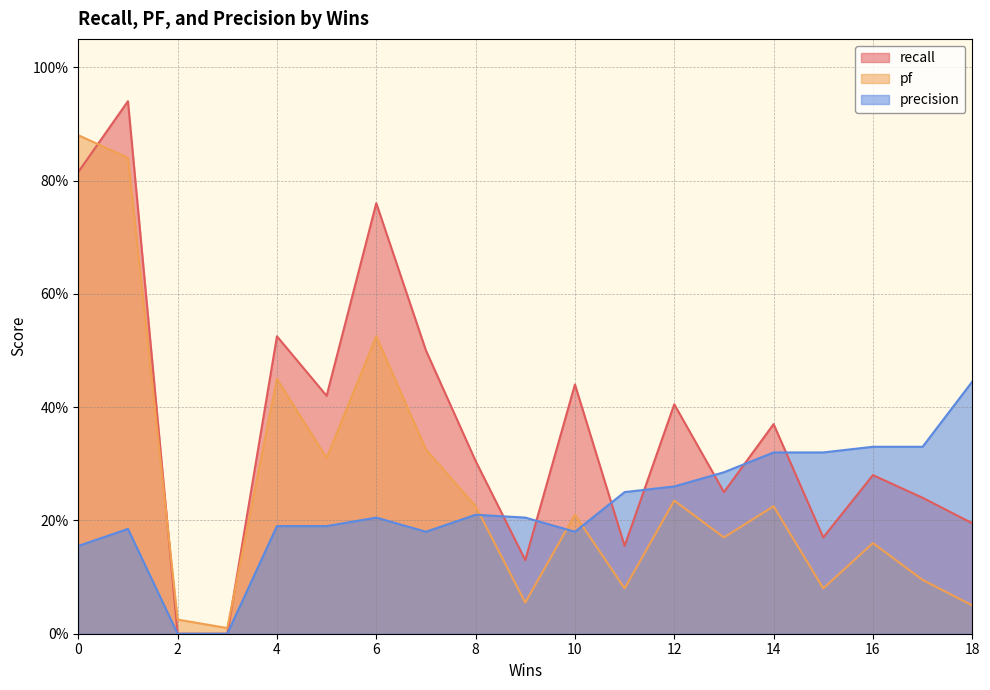

What is the difference between the maximum and minimum values in the recall series?

0.9